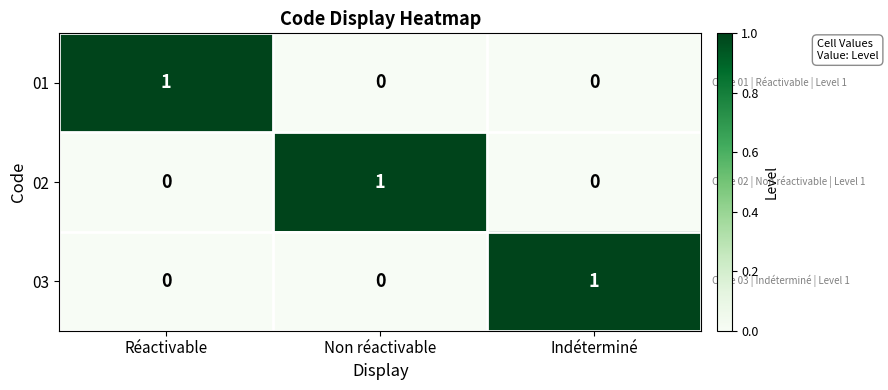

Reading left to right, what are all the values shown in this chart?

01: Réactivable=1	Non réactivable=0	Indéterminé=0
02: Réactivable=0	Non réactivable=1	Indéterminé=0
03: Réactivable=0	Non réactivable=0	Indéterminé=1